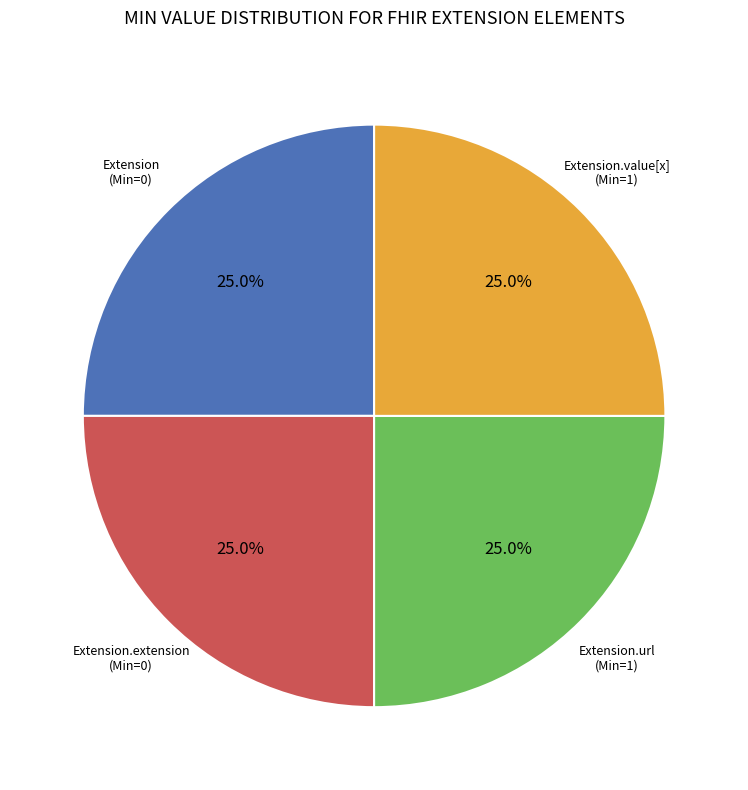

How many slices are in this pie chart?

4